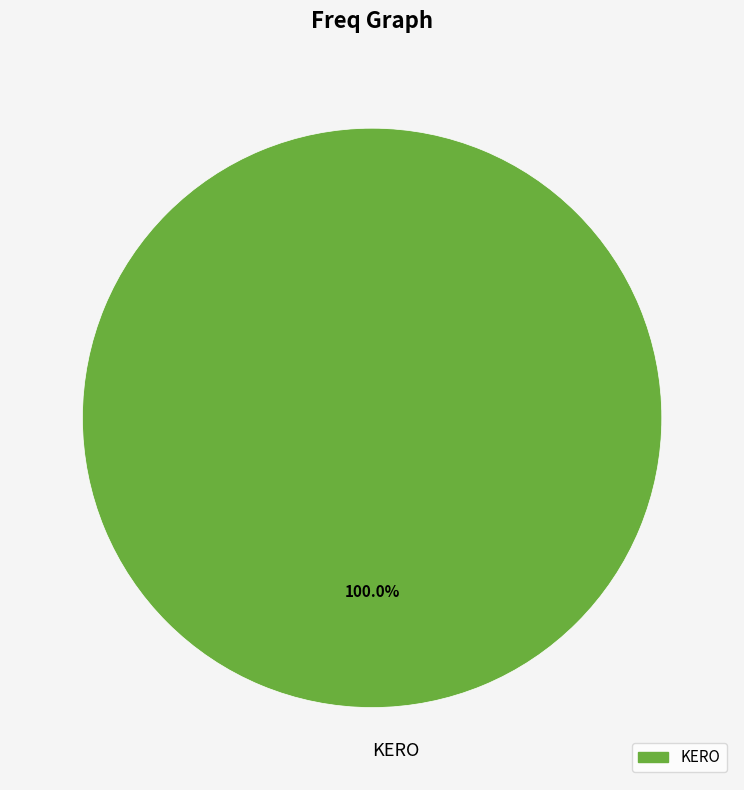

How many segments does this pie chart have?

1